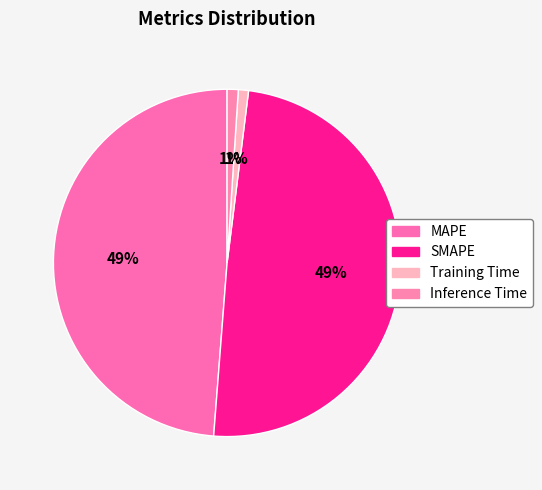

To the nearest percent, what is the difference between the largest and smallest slice percentages?

48%